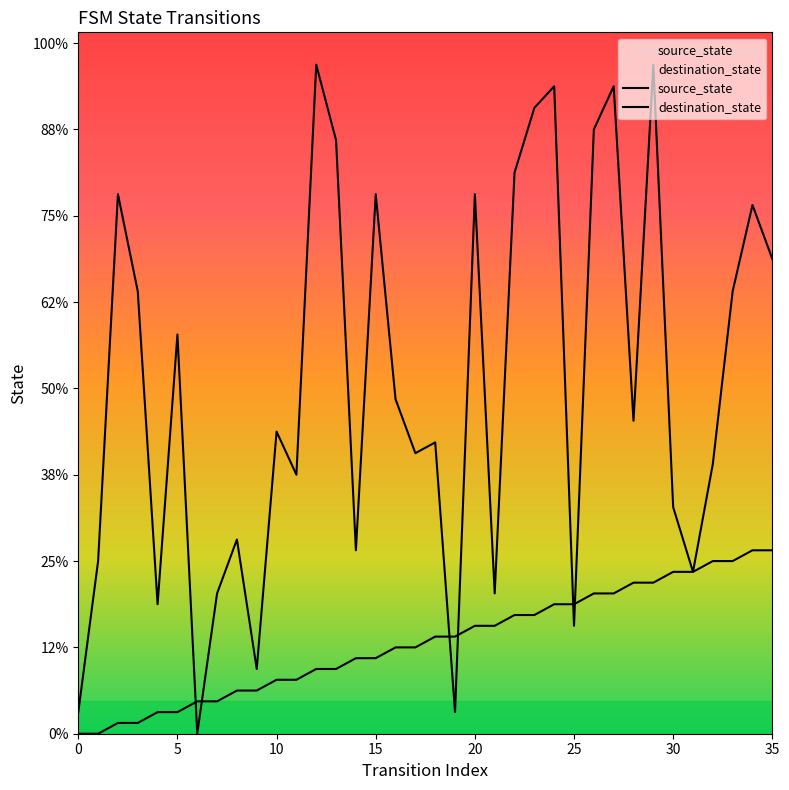

List the series in order of their peak value, highest first.

destination_state, source_state